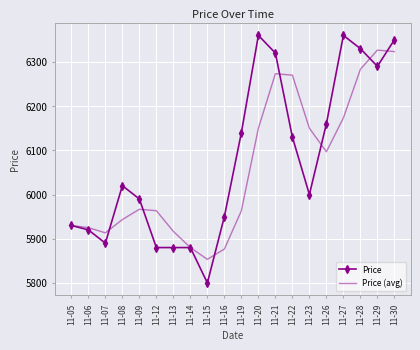

At 11-22, list the series in order from largest to smallest.

Price (avg), Price